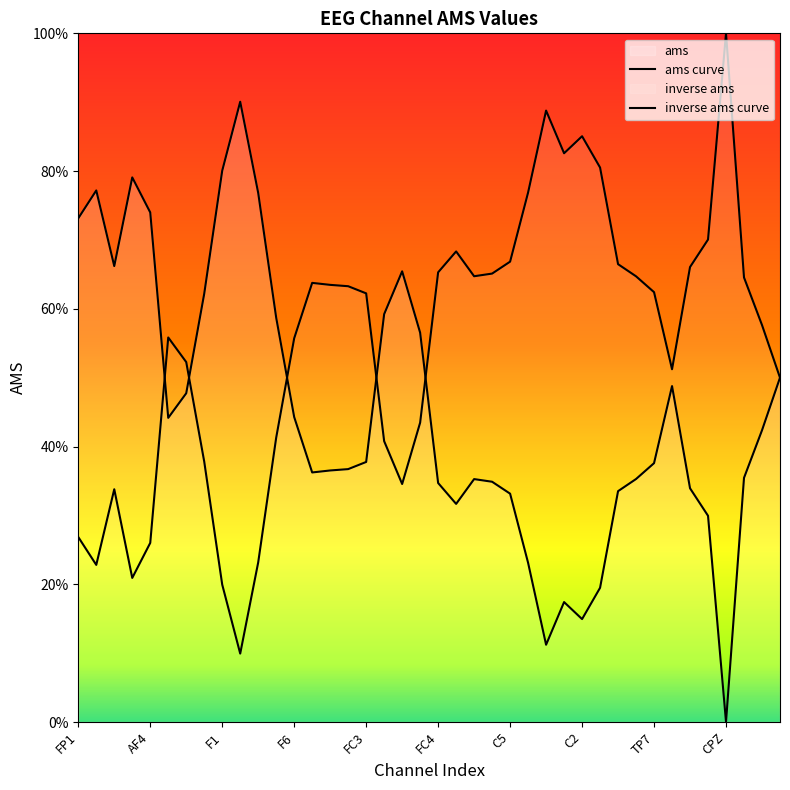

True or false: inverse ams curve has a value of 0.2 at 17.

False